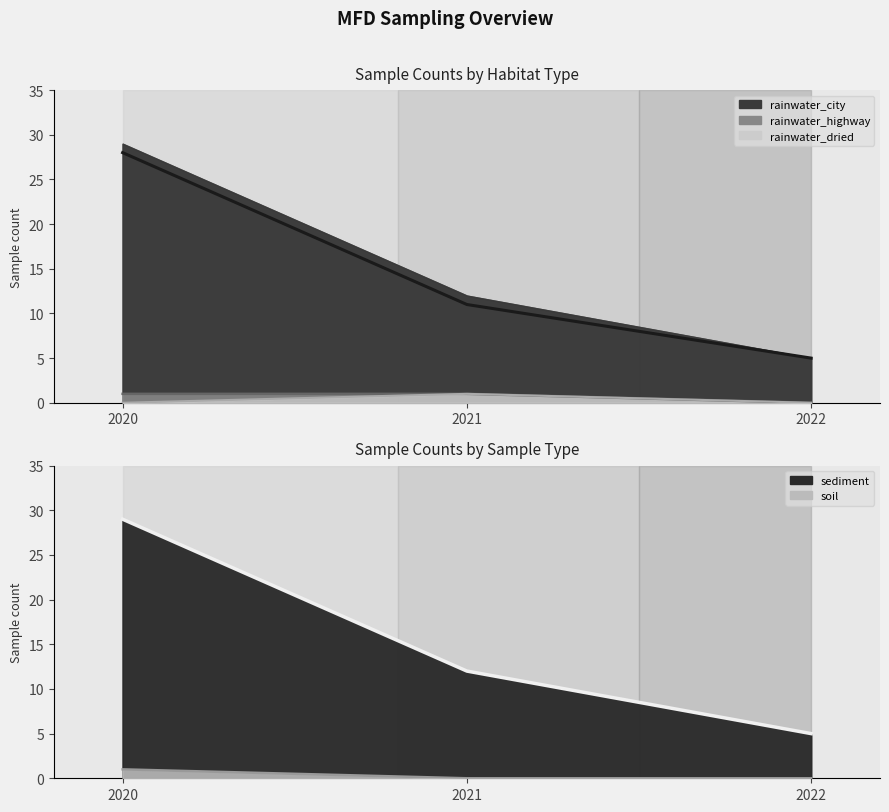

What are all the series names shown in the legend?

rainwater_city, rainwater_highway, rainwater_dried, sediment, soil